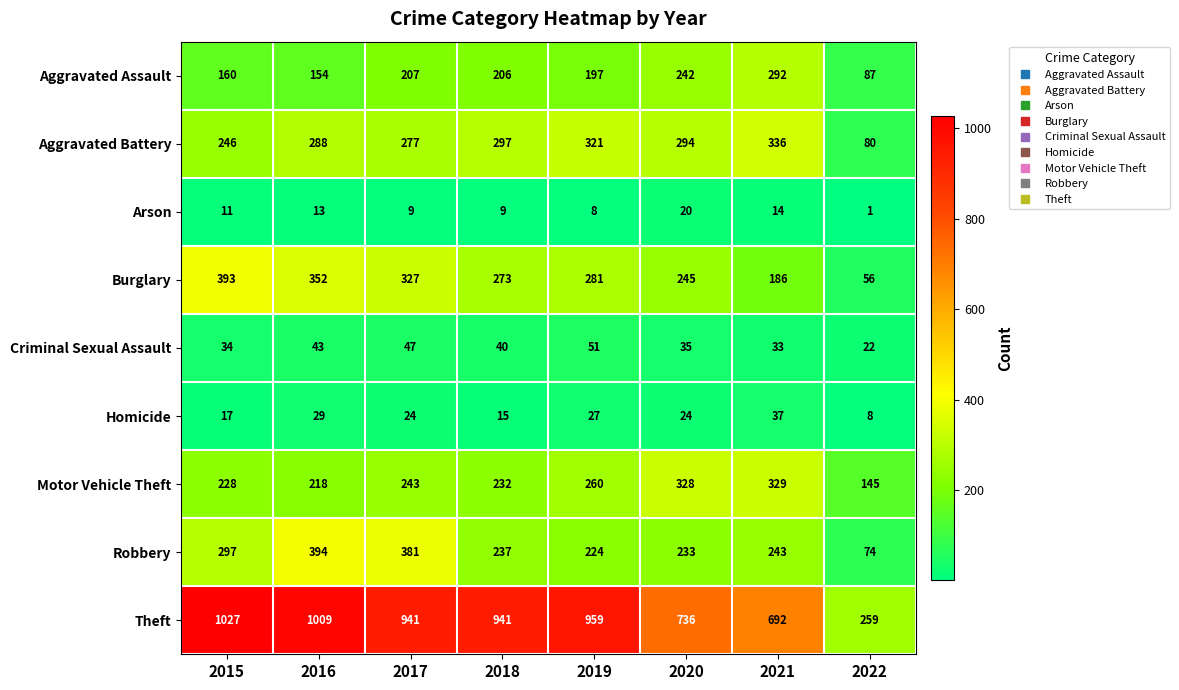

Which category has the lowest value in the Burglary series?

2022